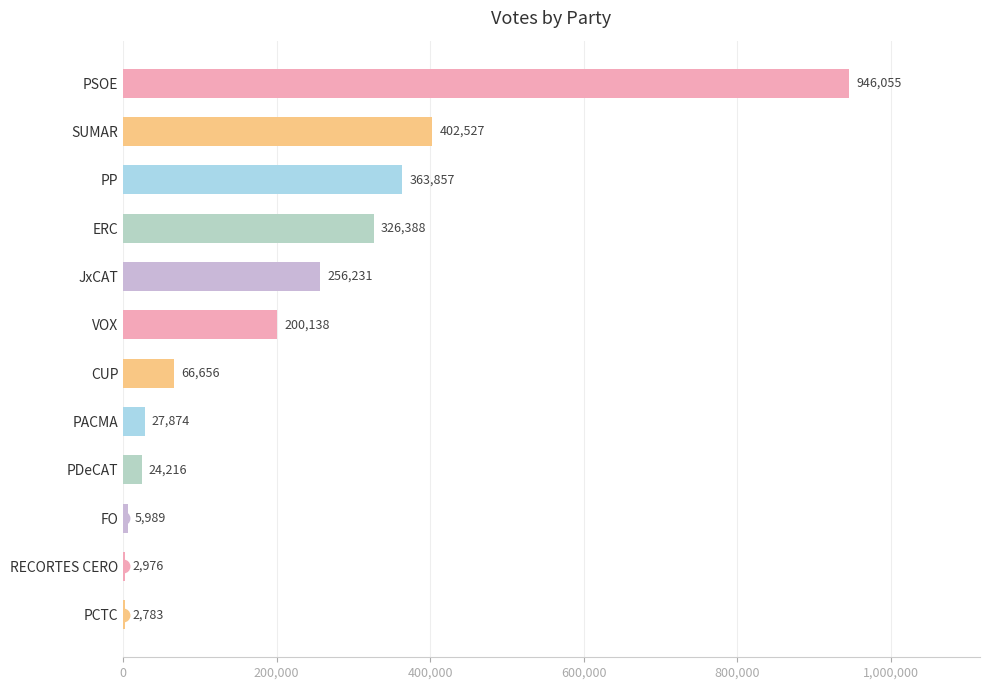

Count the number of categories in the chart.

12